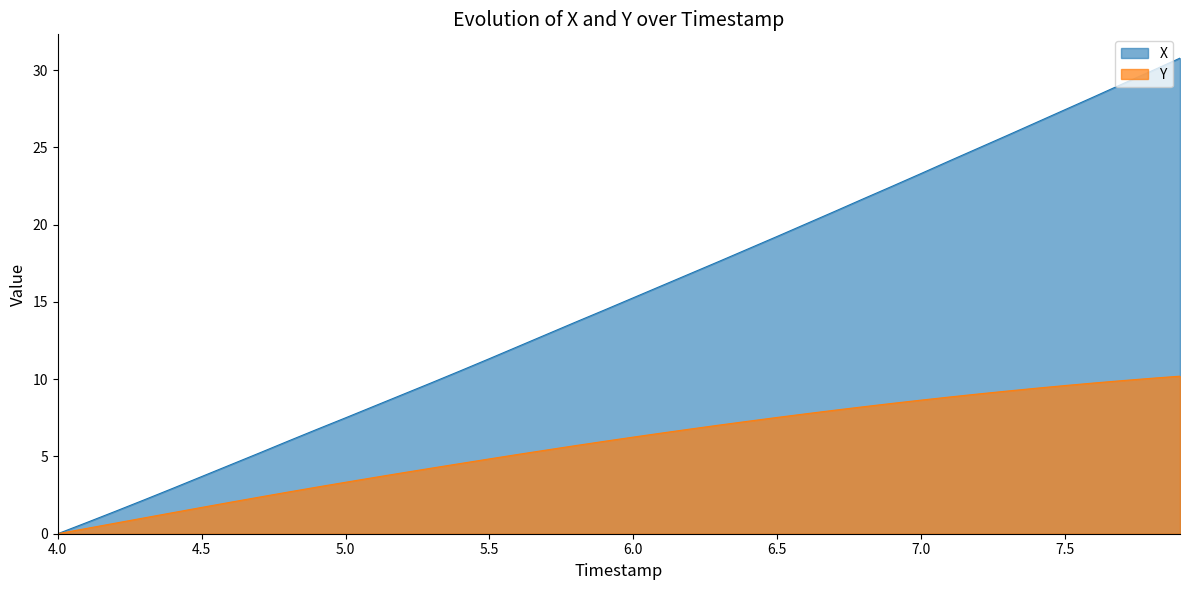

The value of Y at 5.6 is 5.1. True or false?

True